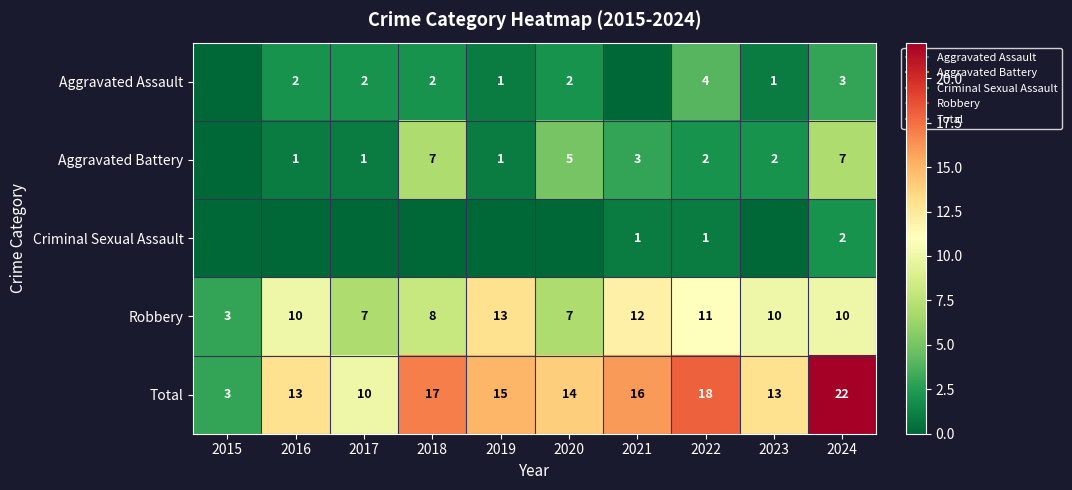

What is the difference between the highest and lowest values at 2016?

13